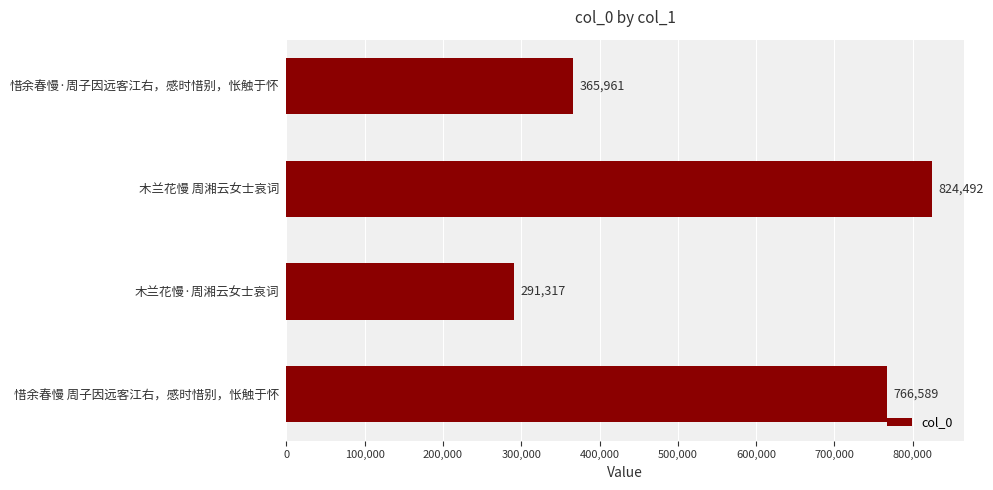

True or false: the data shows 1050308 at 惜余春慢 周子因远客江右，感时惜别，怅触于怀.

False